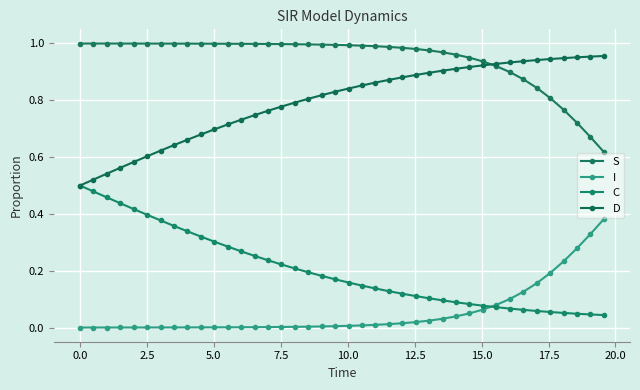

How many lines are shown in the chart?

4